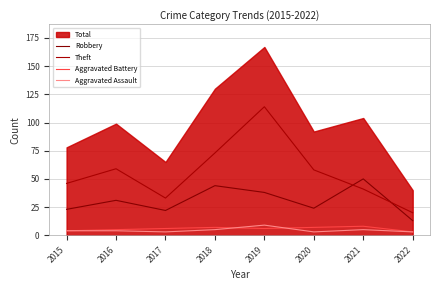

True or false: Theft has more than 0 interior local peaks.

True